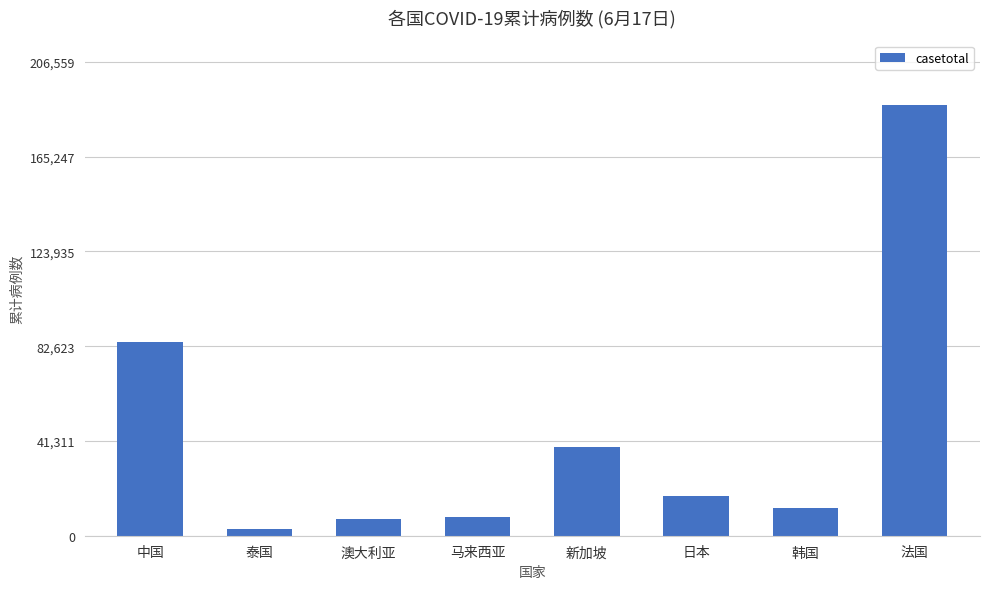

What is the label of the 3rd bar from the right?

日本